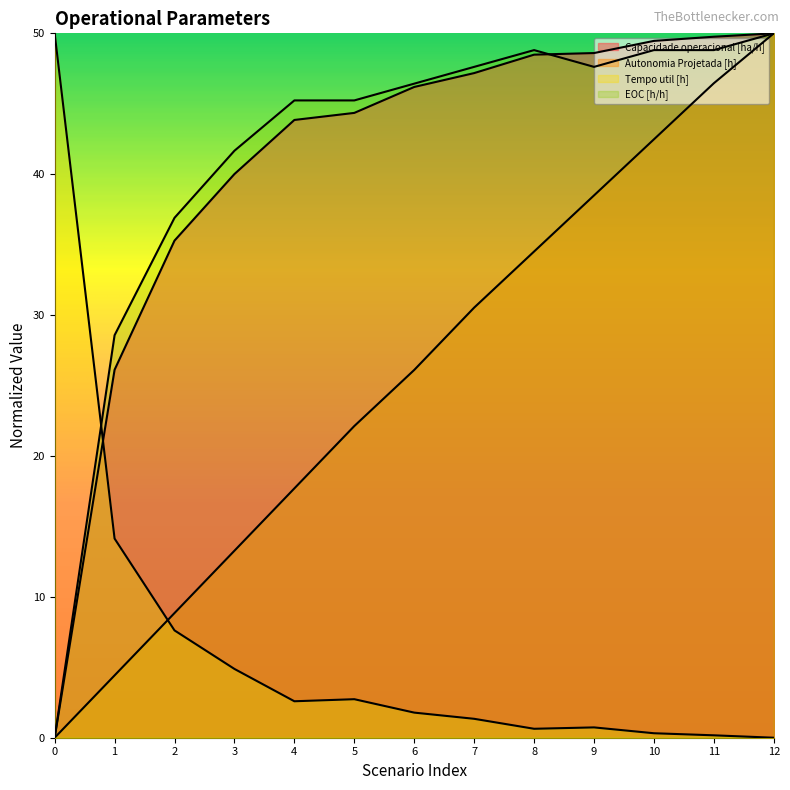

Between 3 and 7, which series saw the biggest shift?

Autonomia Projetada [h]